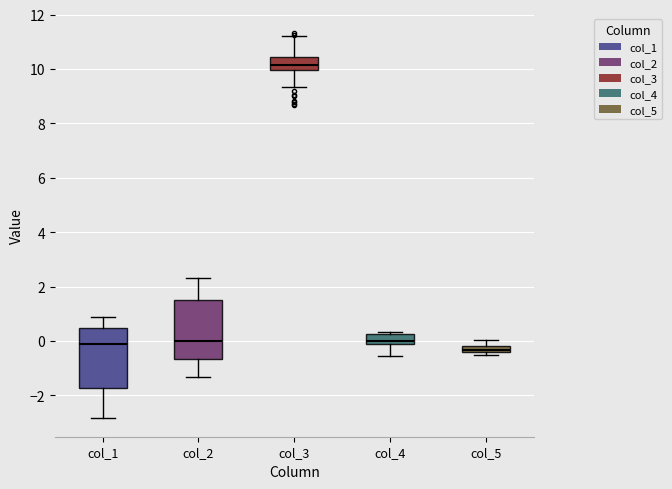

Where does the median line of the box for col_3 sit on the y-axis? The values are not printed on the chart, so give them approximately, as read against the axis.

10.2